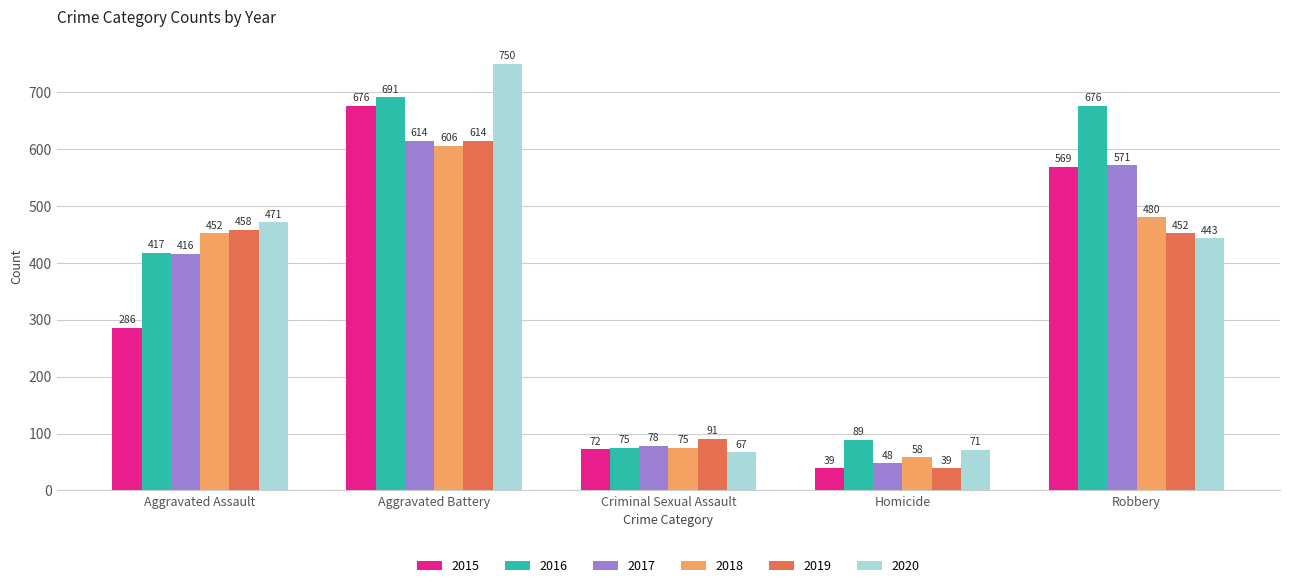

The value of 2017 at Criminal Sexual Assault is 78. True or false?

True